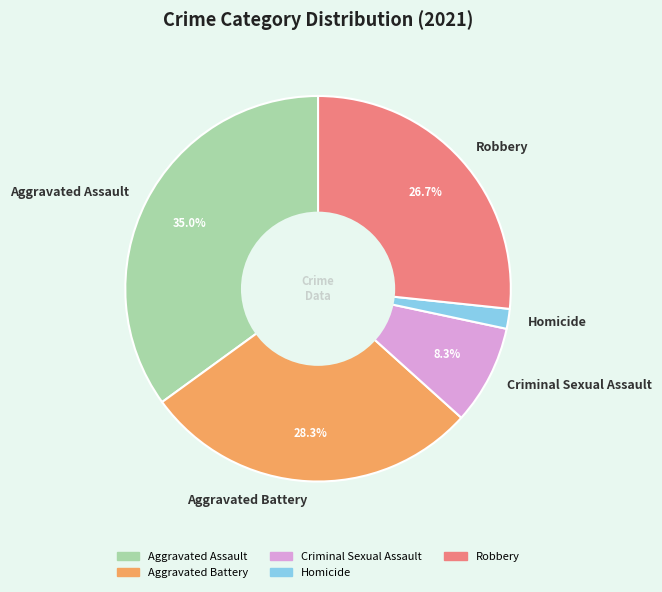

How many slices are in this pie chart?

5